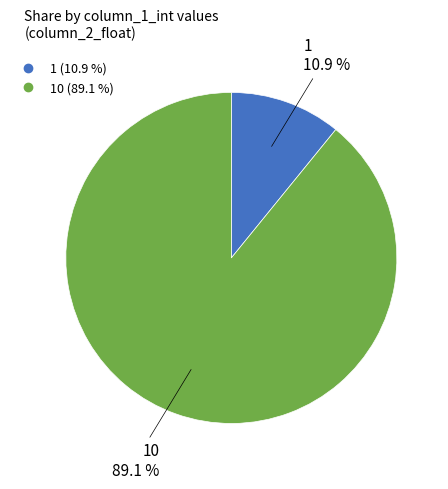

Which category has the biggest portion of the pie?

10